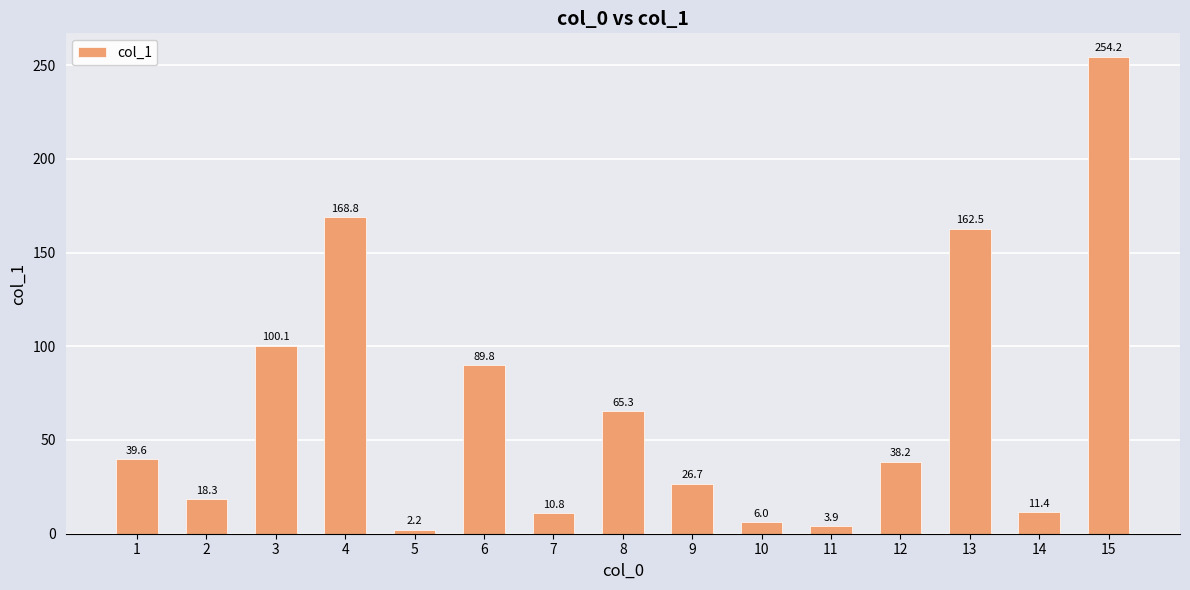

How many distinct data groups are displayed?

1